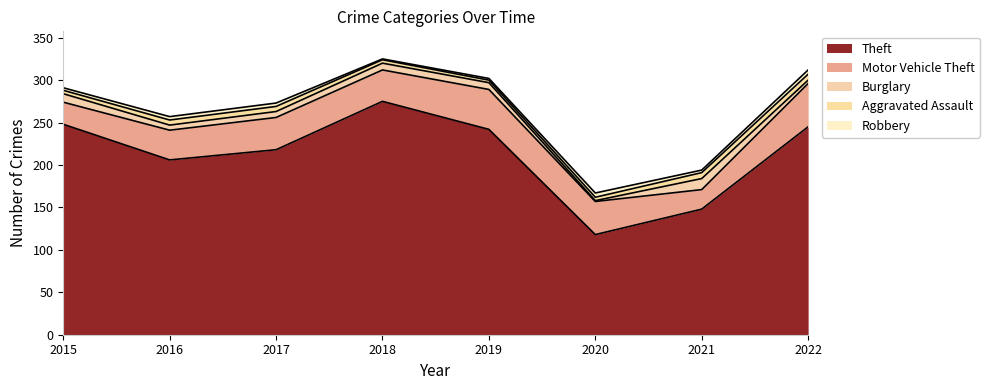

Which series has the largest range (max minus min)?

Theft